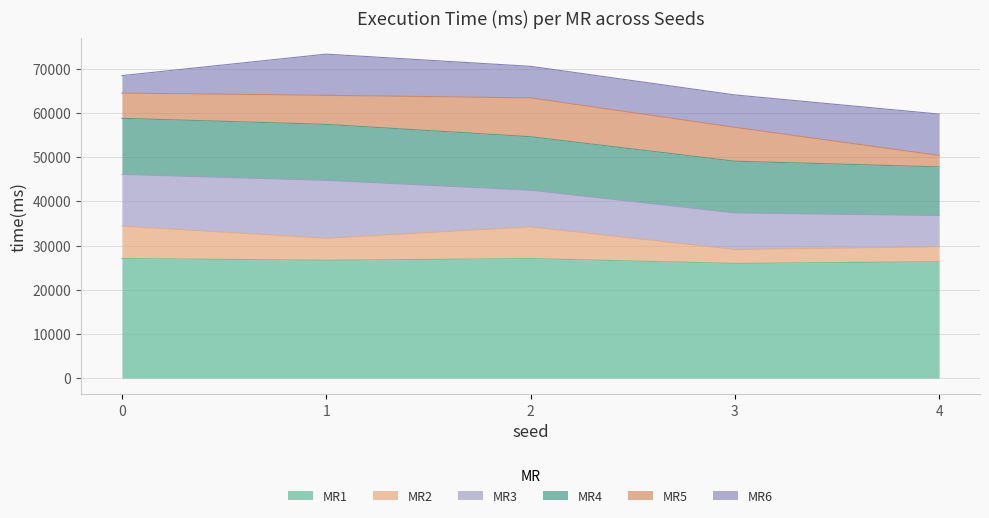

True or false: MR2 and MR1 intersect in this chart.

False